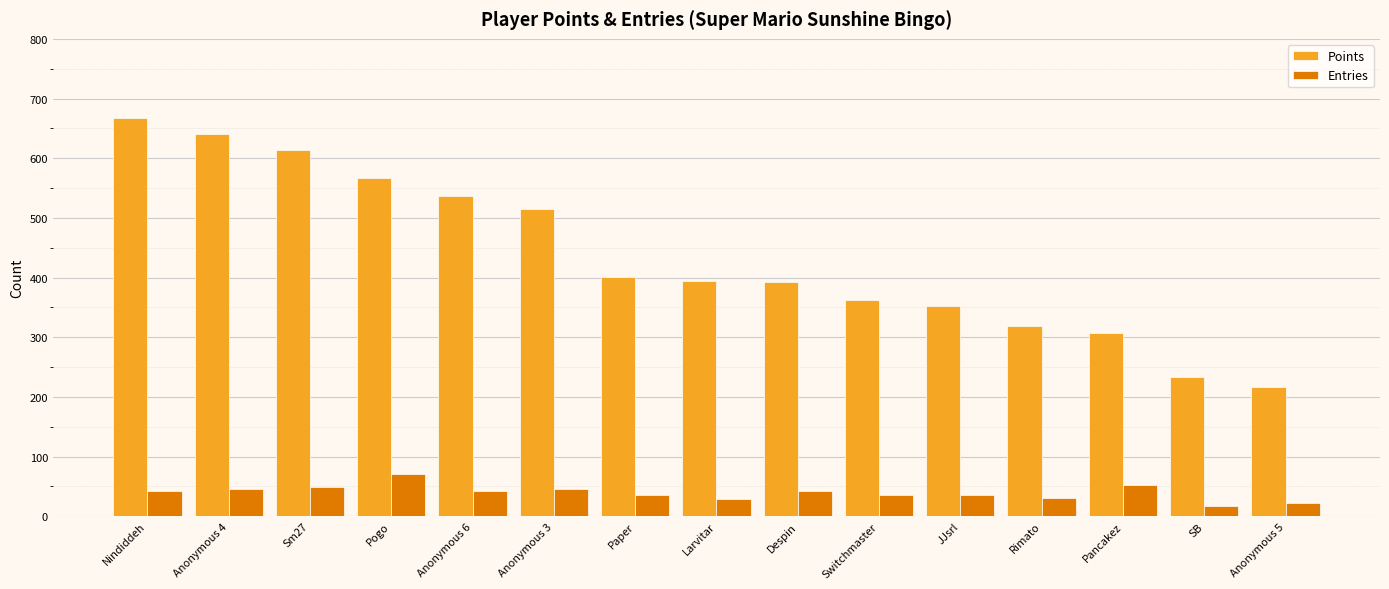

Which series changed the most between Anonymous 3 and SB?

Points